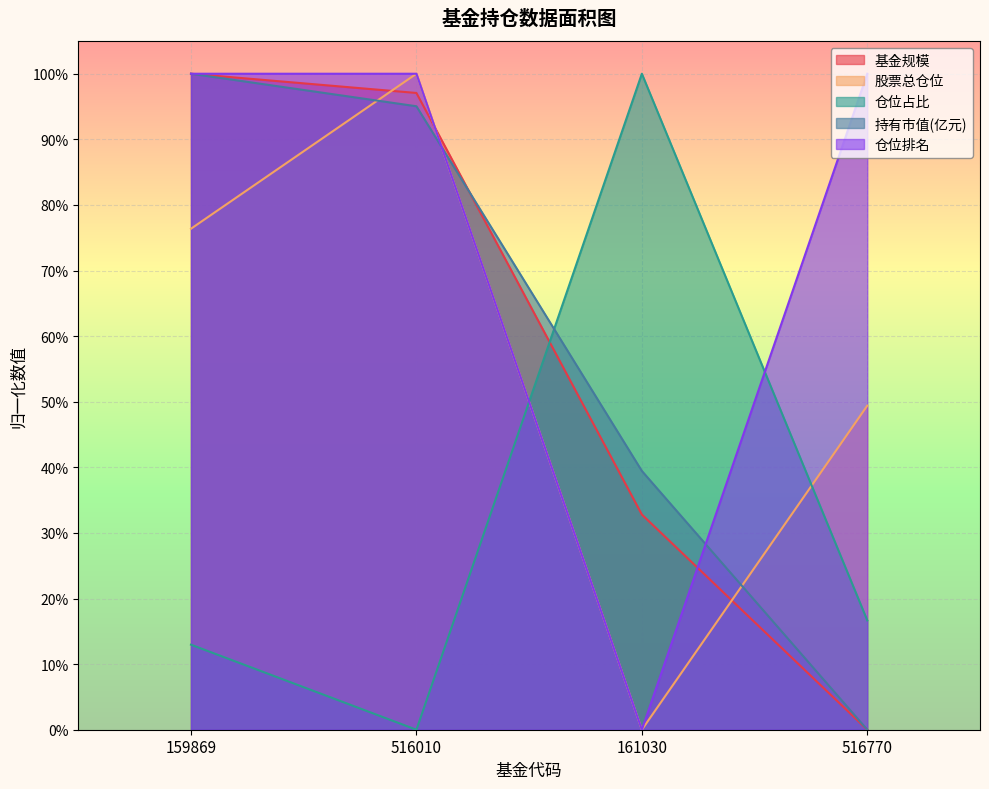

What is the sum of all 仓位占比 values?

1.3